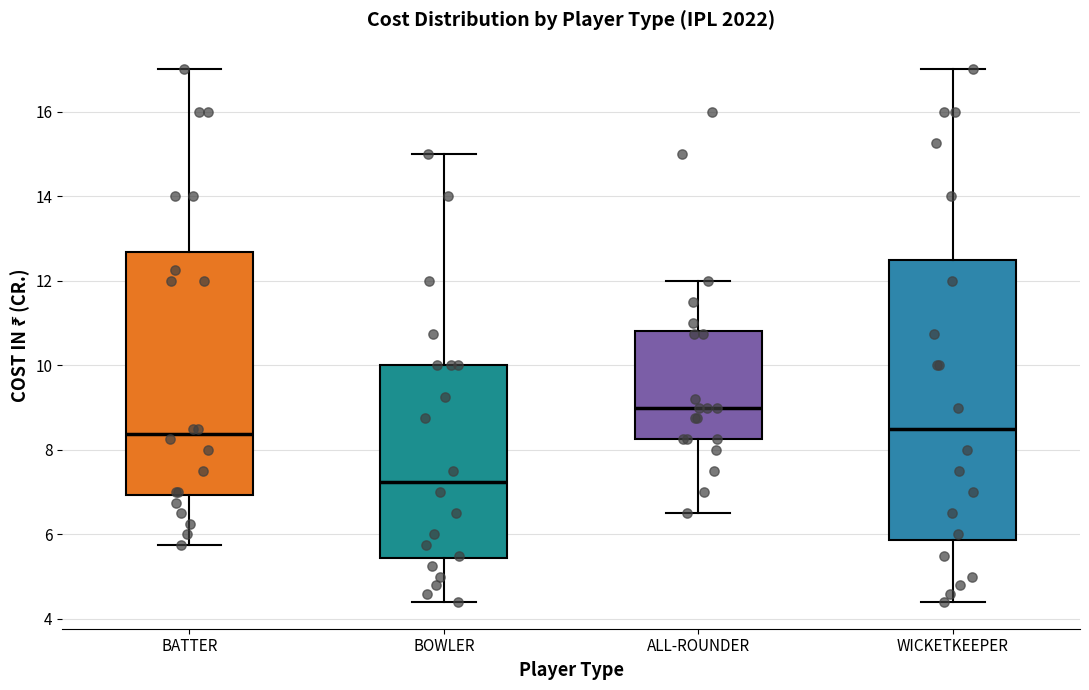

Which box has the lowest median line?

BOWLER